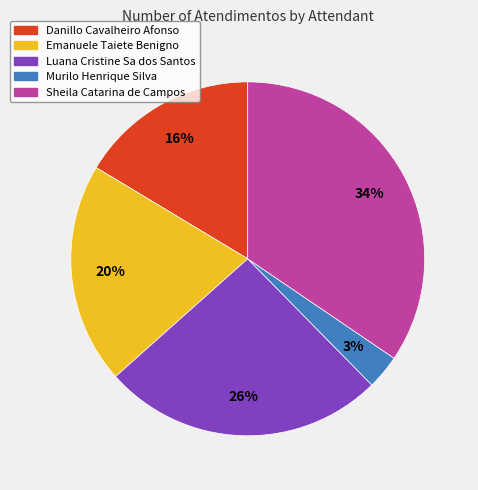

The Emanuele Taiete Benigno slice represents 33% of the pie. True or false?

False